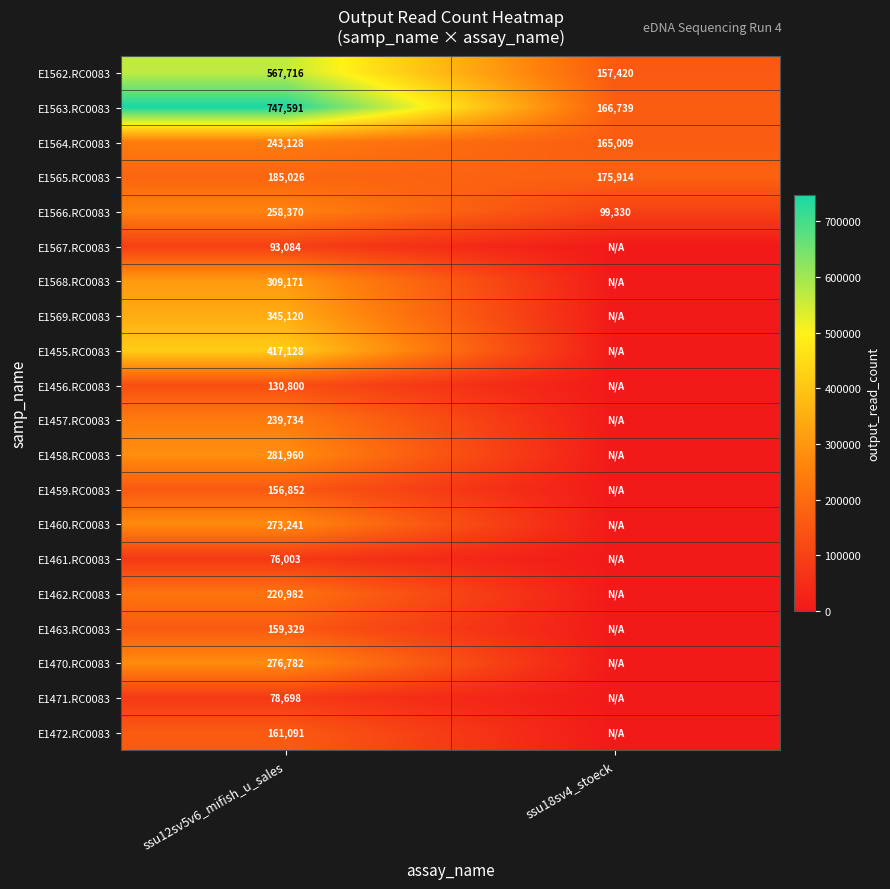

True or false: E1566.RC0083 has a value of 145035 at ssu12sv5v6_mifish_u_sales.

False